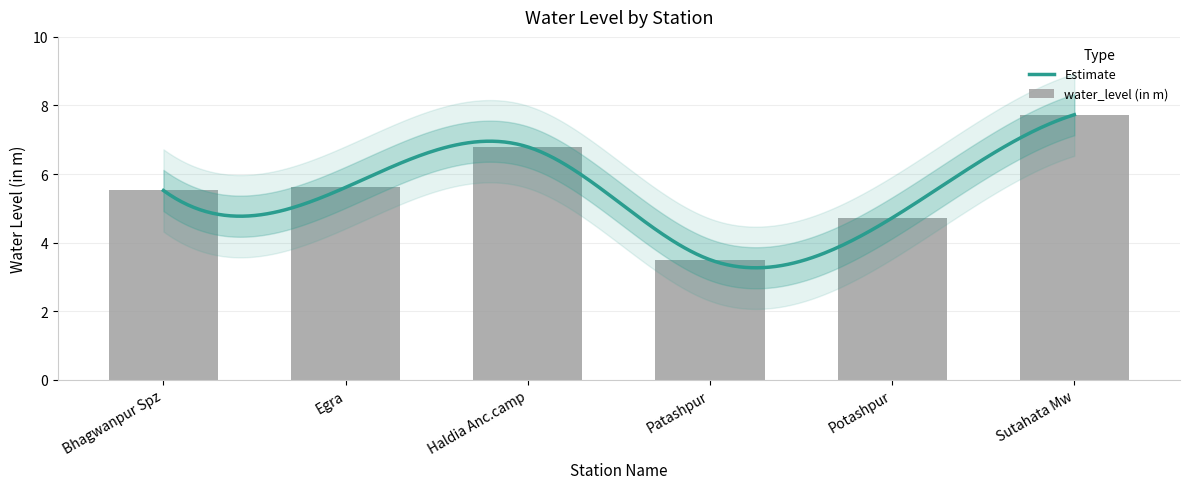

What is the difference between the maximum and minimum values?

4.2